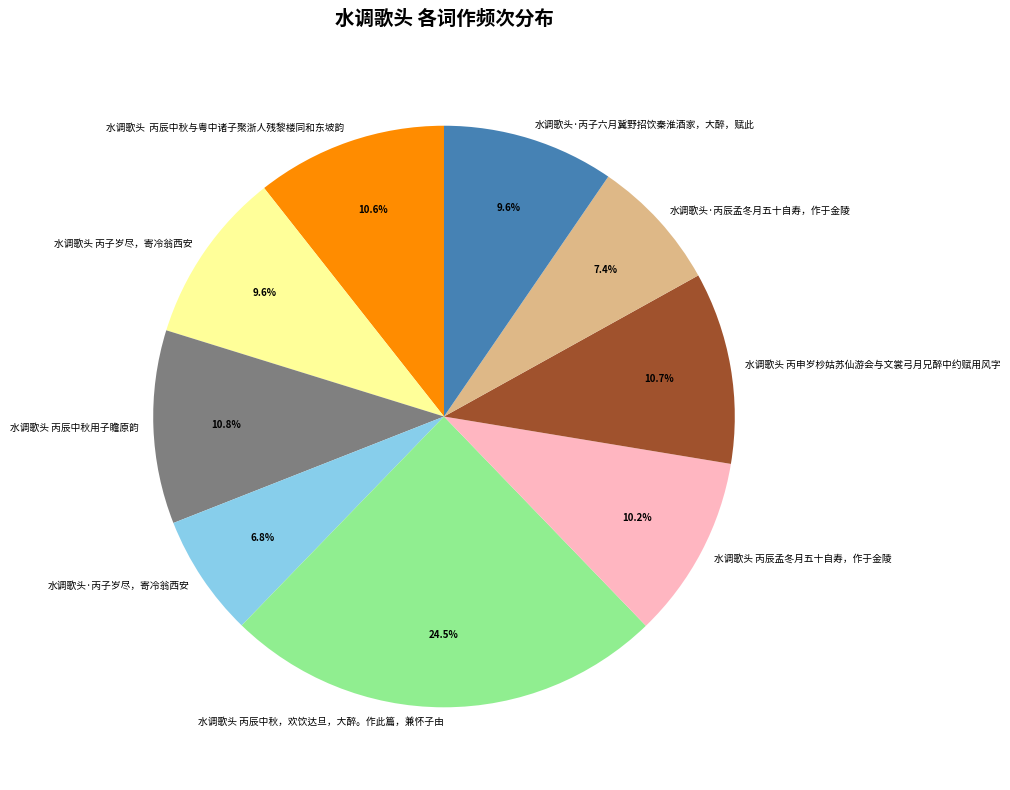

What percentage is the 水调歌头·丙子岁尽，寄冷翁西安 slice, to the nearest percent?

7%